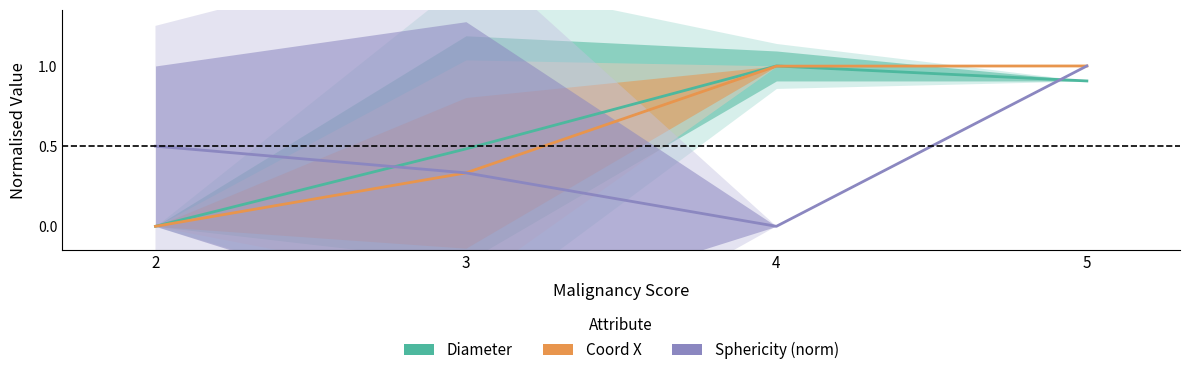

After their last crossing, which series has the higher values: Coord X or Diameter?

Coord X